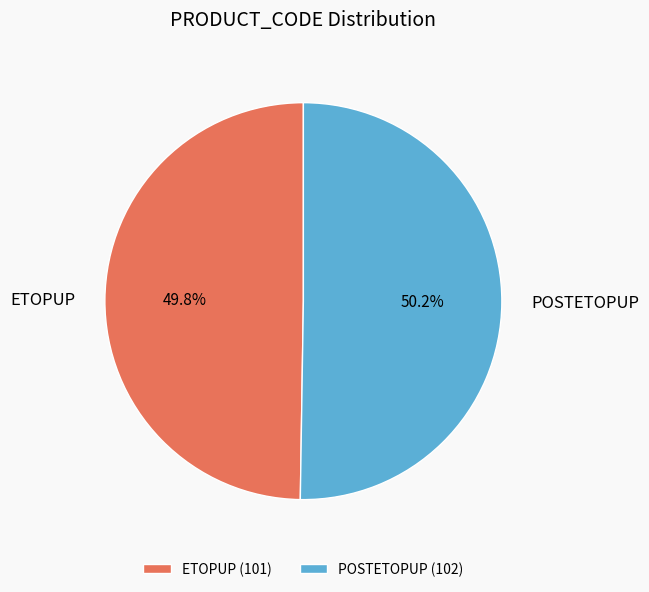

Is there any slice that represents more than half of the pie?

Yes